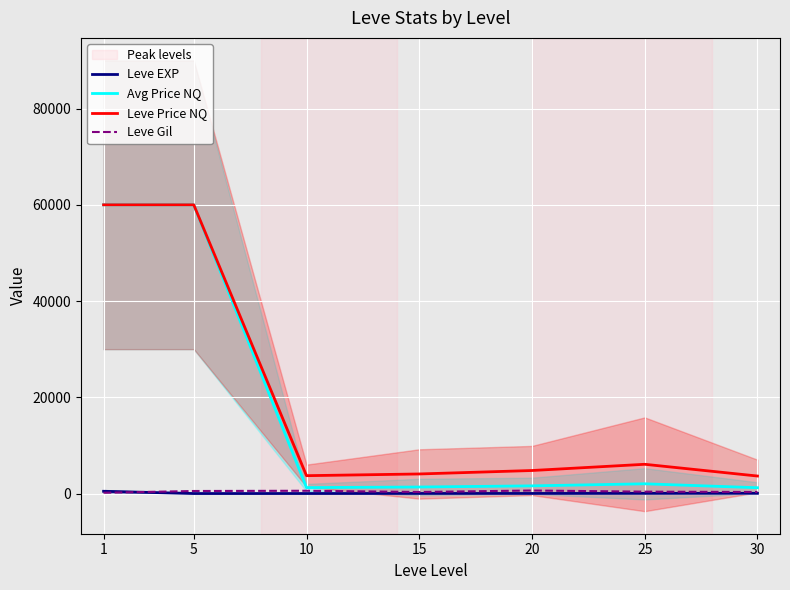

Rank the series at 1 from lowest to highest value.

Leve Gil, Leve EXP, Avg Price NQ, Leve Price NQ